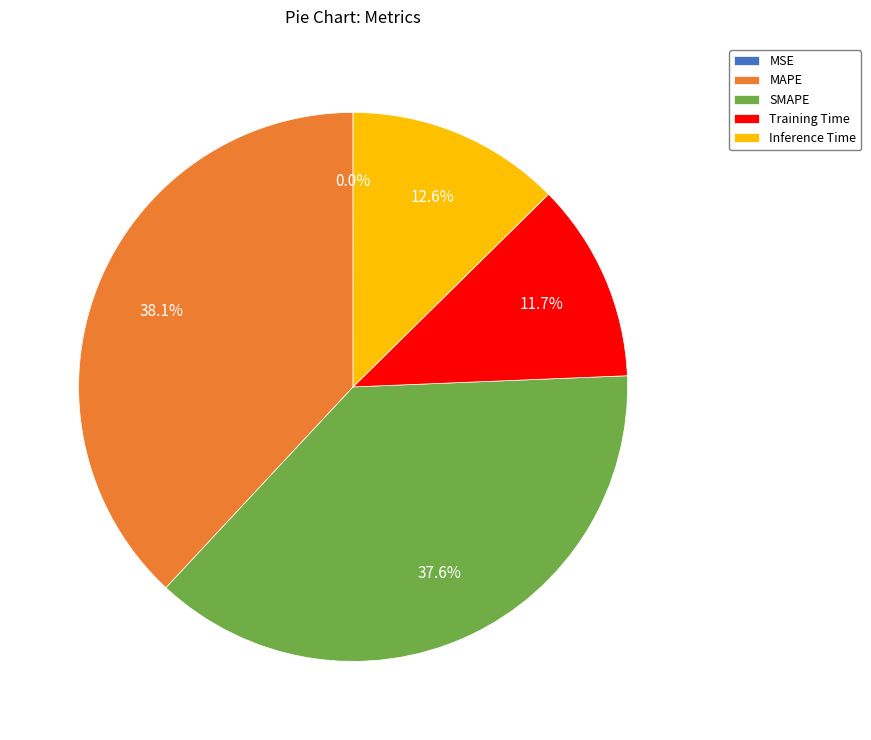

Is the sum of SMAPE and MAPE greater than half?

Yes